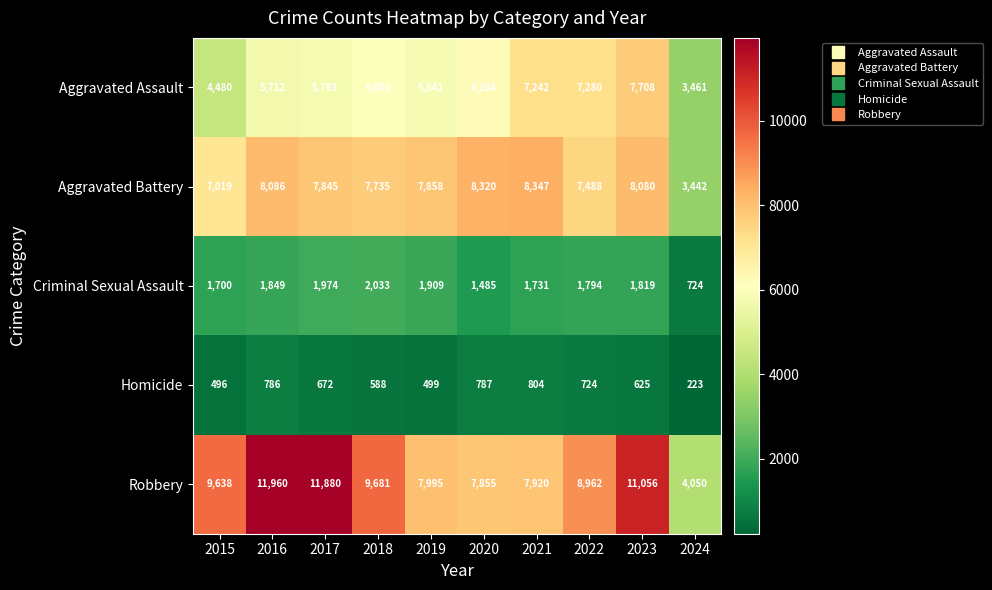

At how many categories does at least one series exceed 7996?

8